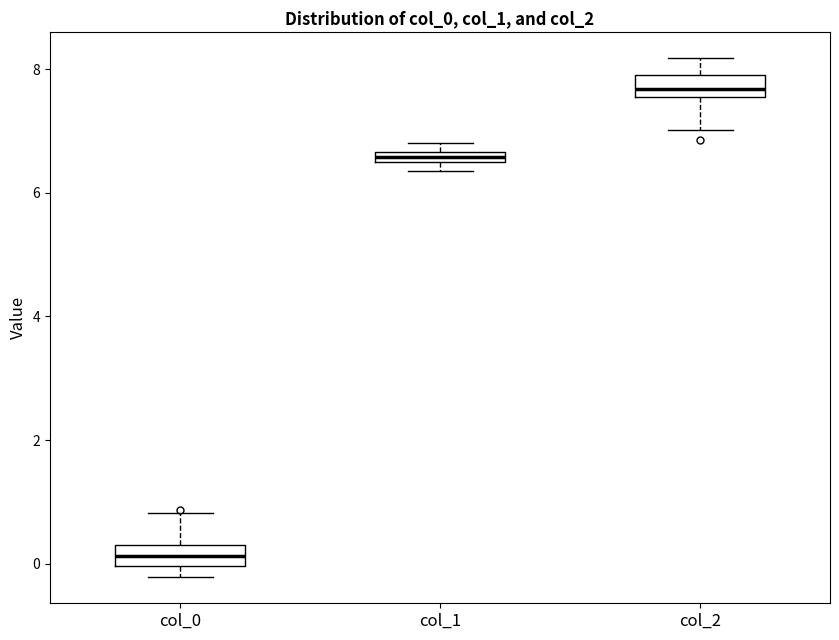

Which box has the lowest median line?

col_0